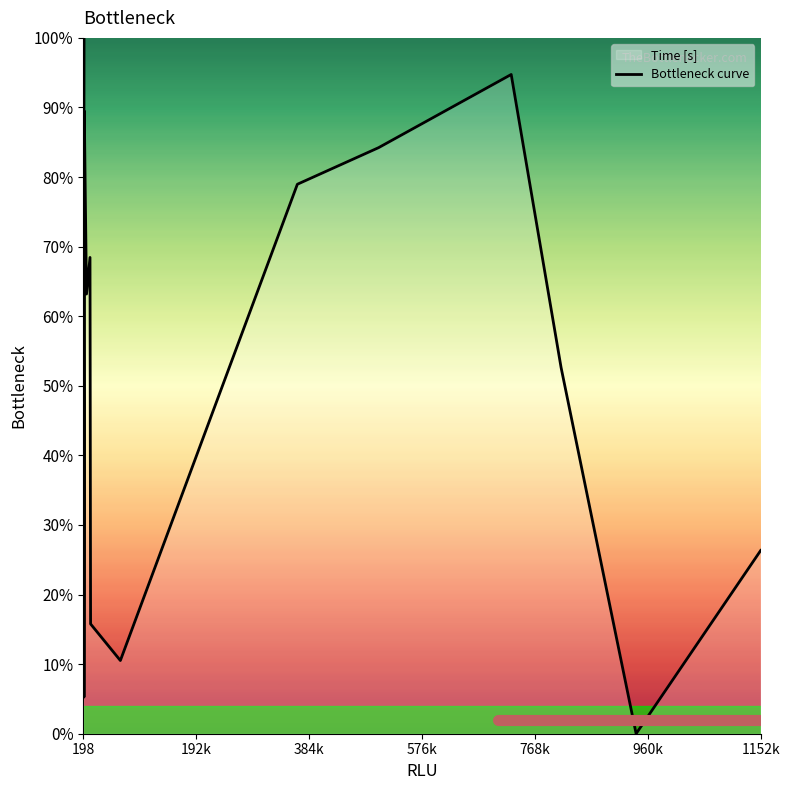

Is it true that the value at 198 is 42.1?

True